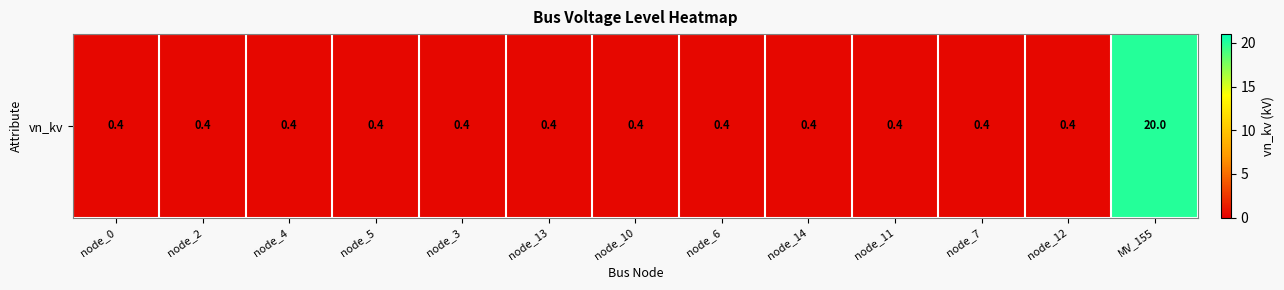

True or false: the data shows 0.2 at node_11.

False